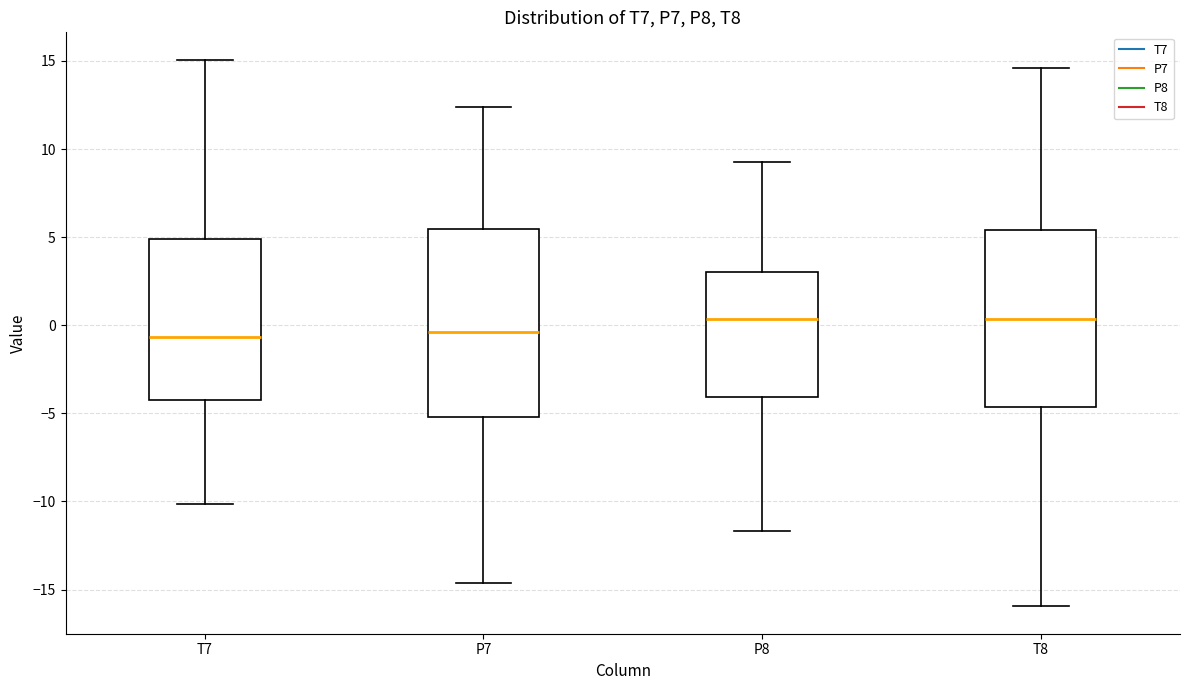

Which box is the tallest, from its lower edge to its upper edge?

P7